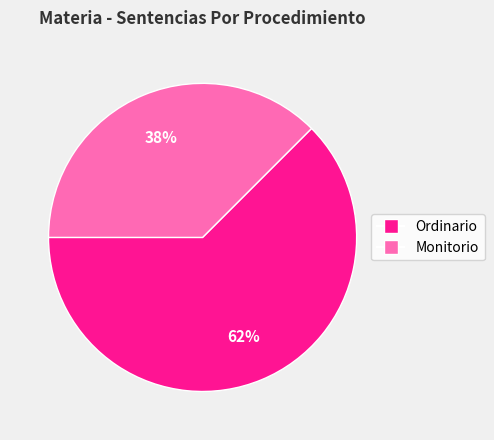

What is the largest slice in the pie chart?

Ordinario